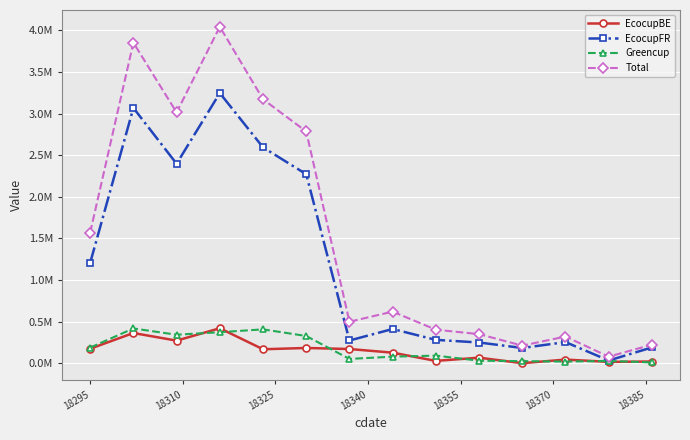

At how many categories does at least one series exceed 397468?

9